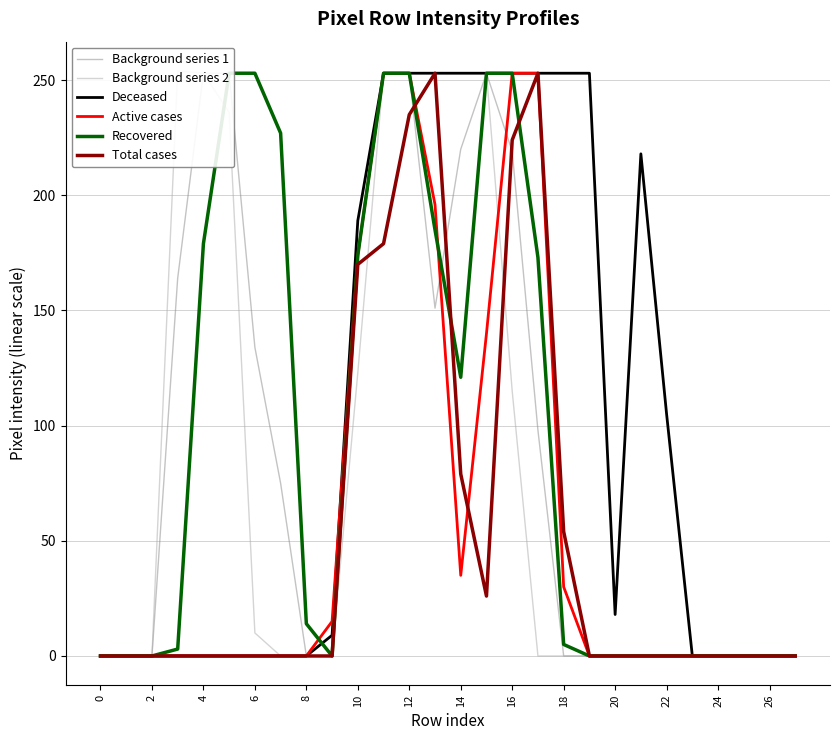

At 0, list the series in order from smallest to largest.

Background series 1, Background series 2, Deceased, Active cases, Recovered, Total cases